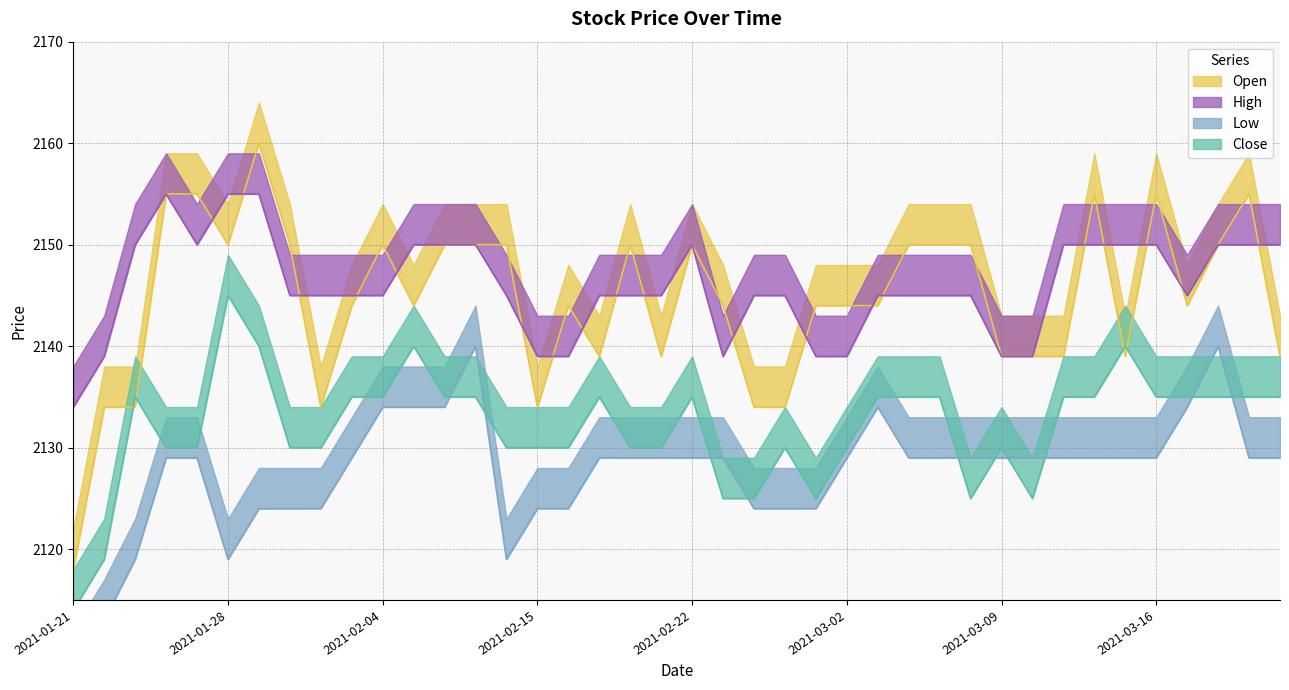

The Low series shows 3735 at 2021-03-05. True or false?

False